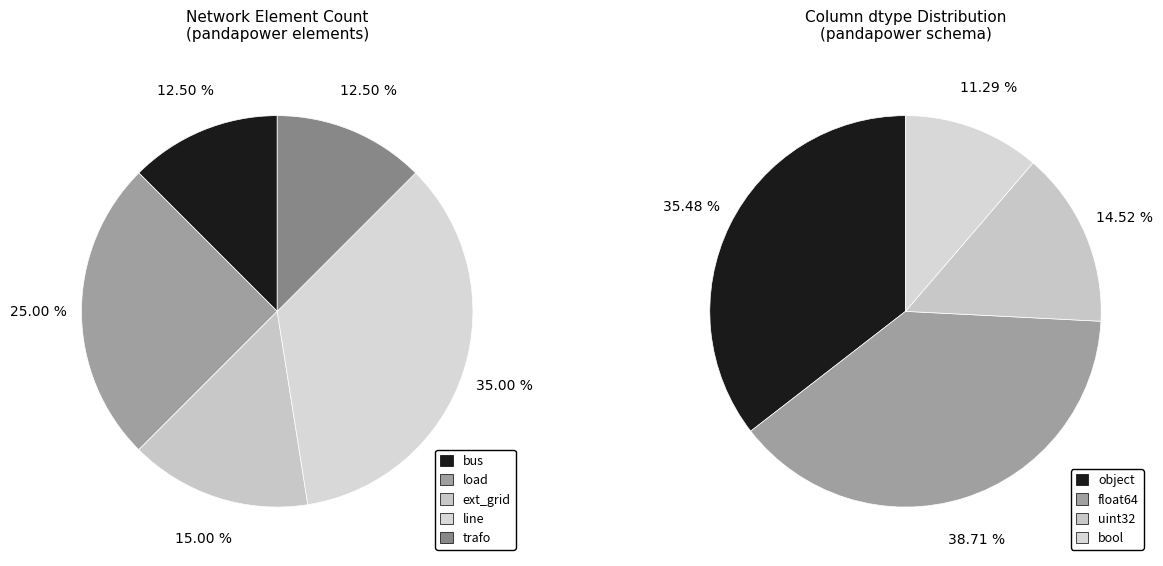

What percentage is the trafo slice, to the nearest percent?

12%